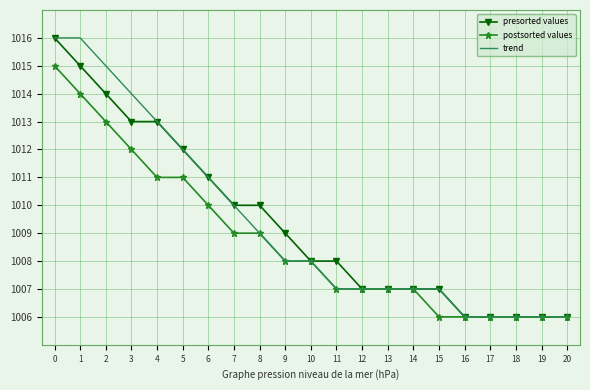

What is the maximum value shown in the chart?

1016